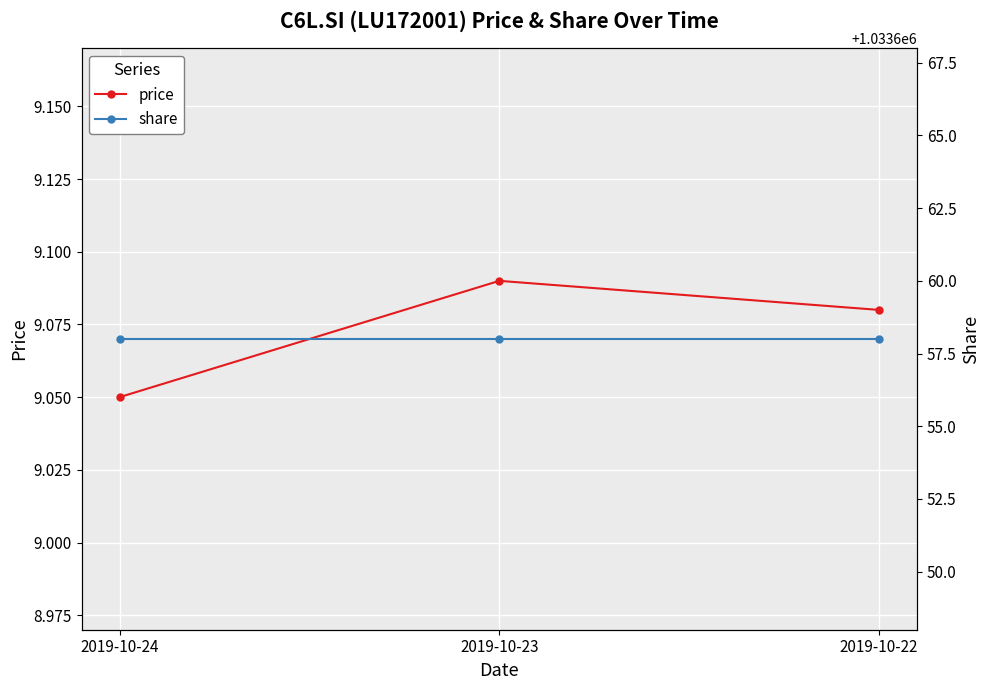

List the labels in order of price value, smallest first.

2019-10-24, 2019-10-22, 2019-10-23